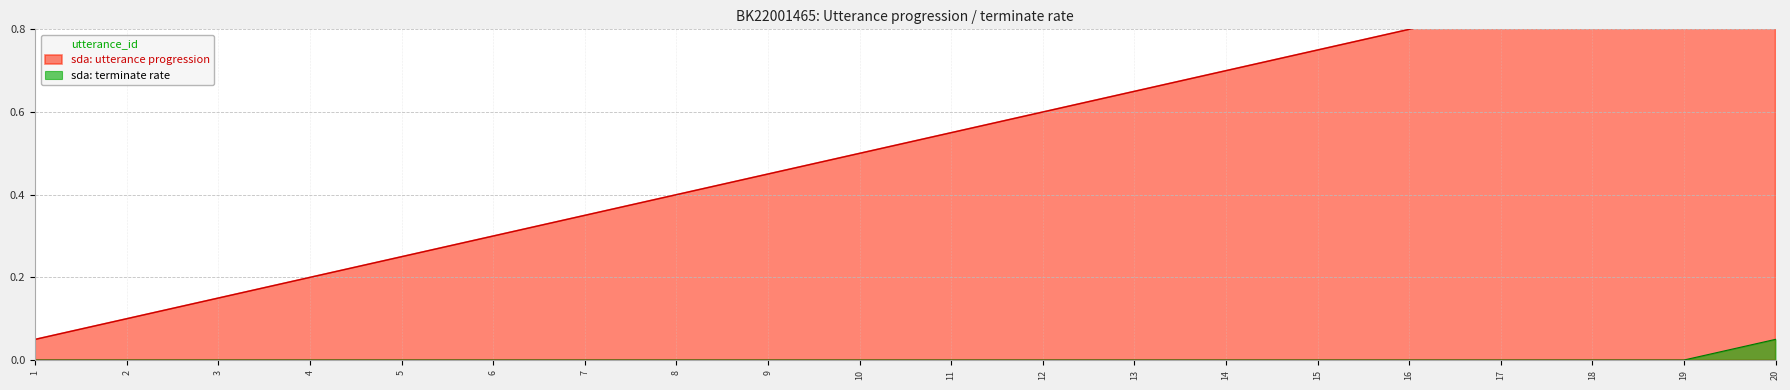

True or false: terminate has a value of 0.0 at 3.

True